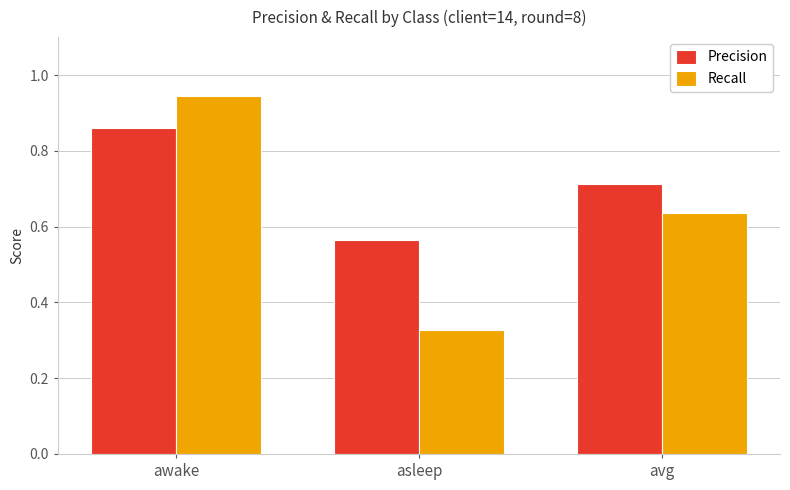

True or false: Recall has a value of 0.1 at asleep.

False